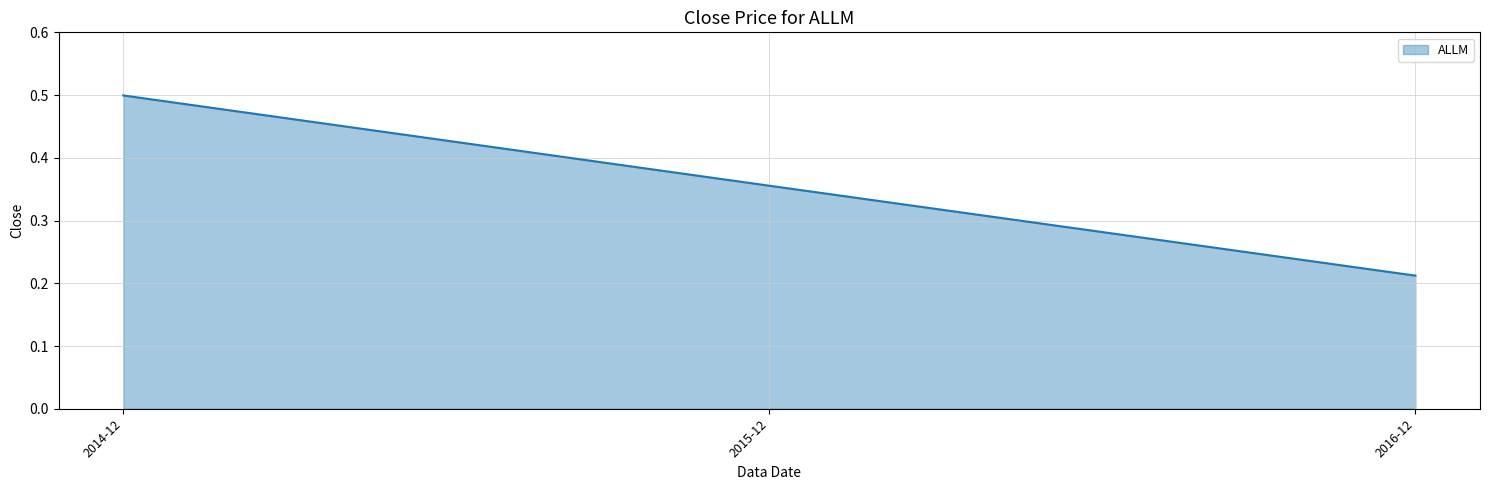

How many values are between 0 and 1?

3